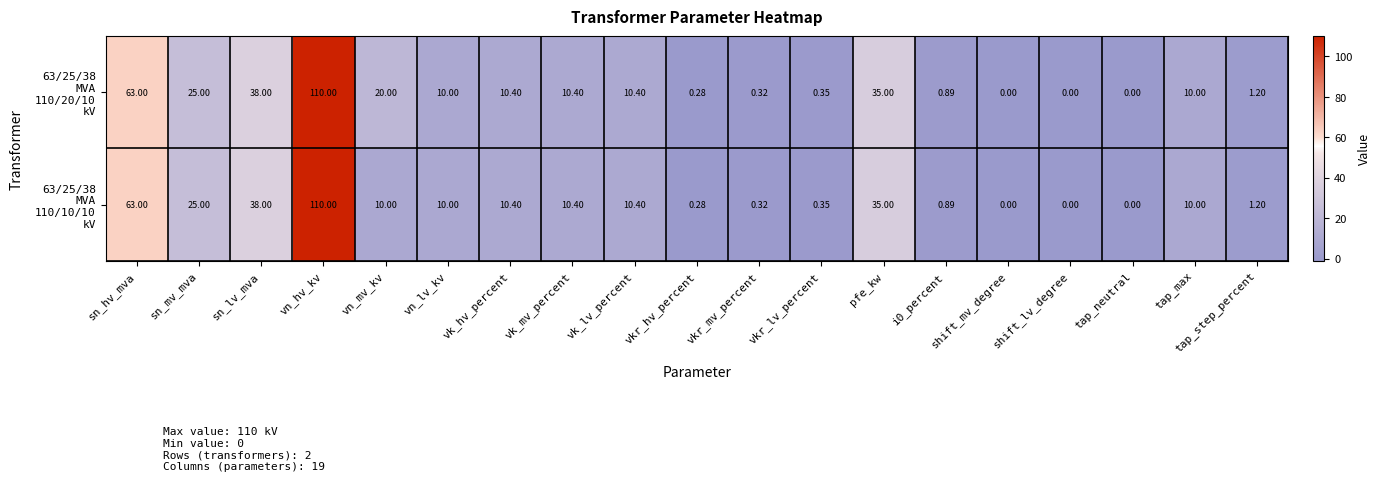

At which category does the chart reach its peak across all series?

vn_hv_kv